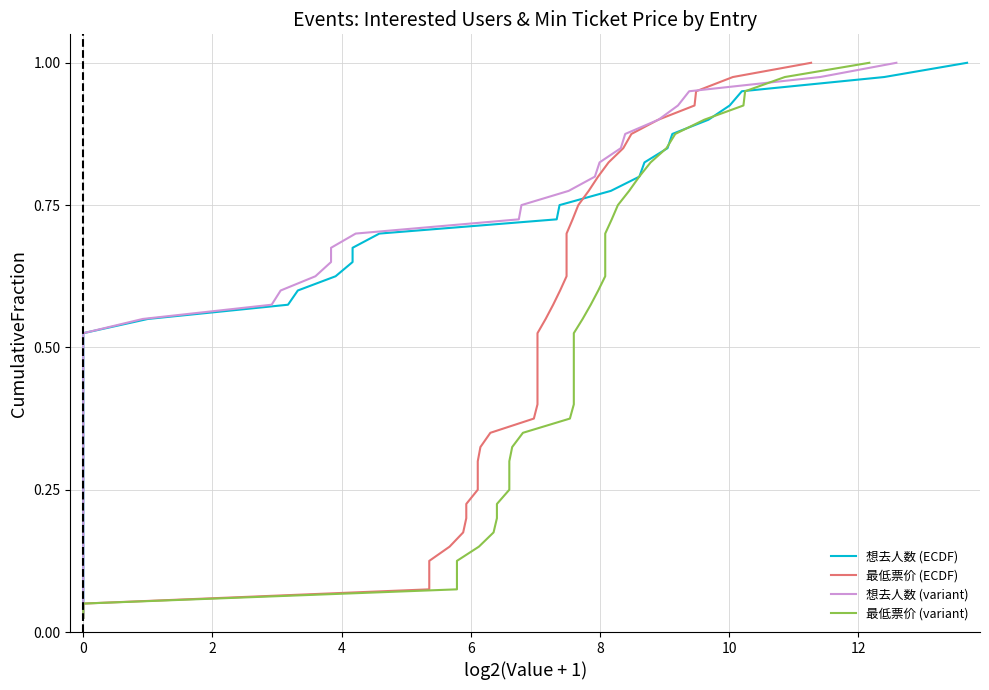

Count the number of data series in this chart.

4